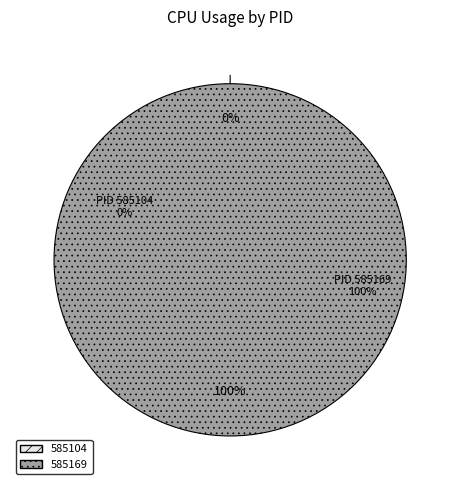

Does 585104 account for over 50% of the chart?

No